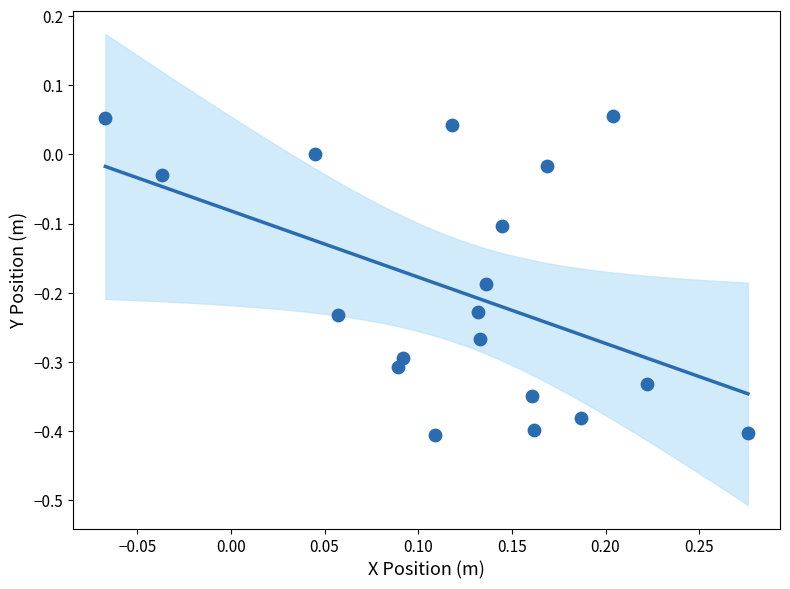

What is the range of X values (max minus min)?

0.3